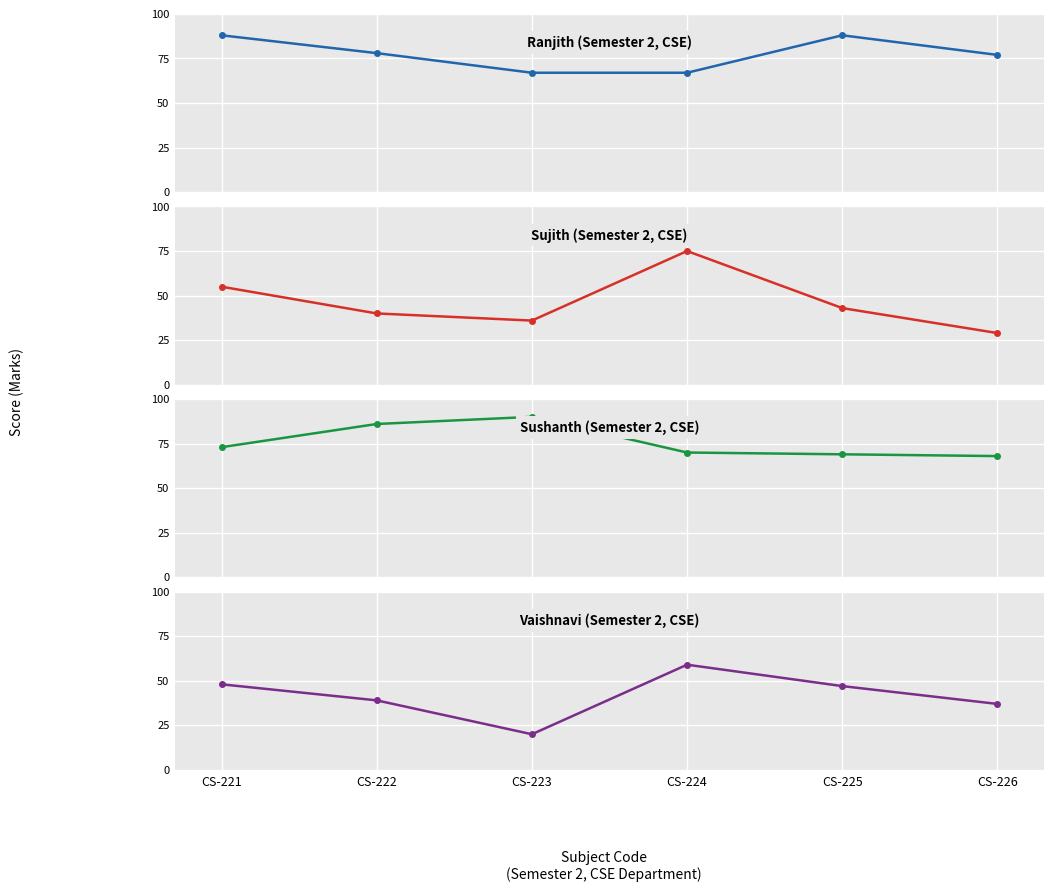

How many intersections are there between Sujith and Sushanth?

2